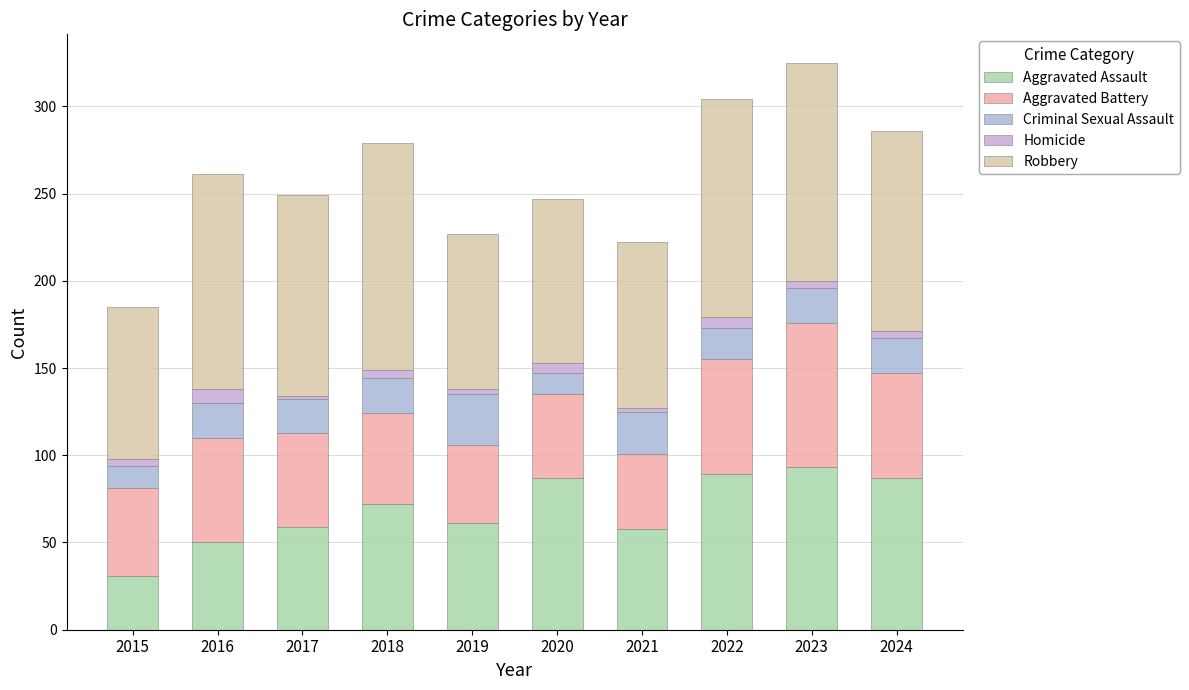

The Robbery series shows 44 at 2015. True or false?

False